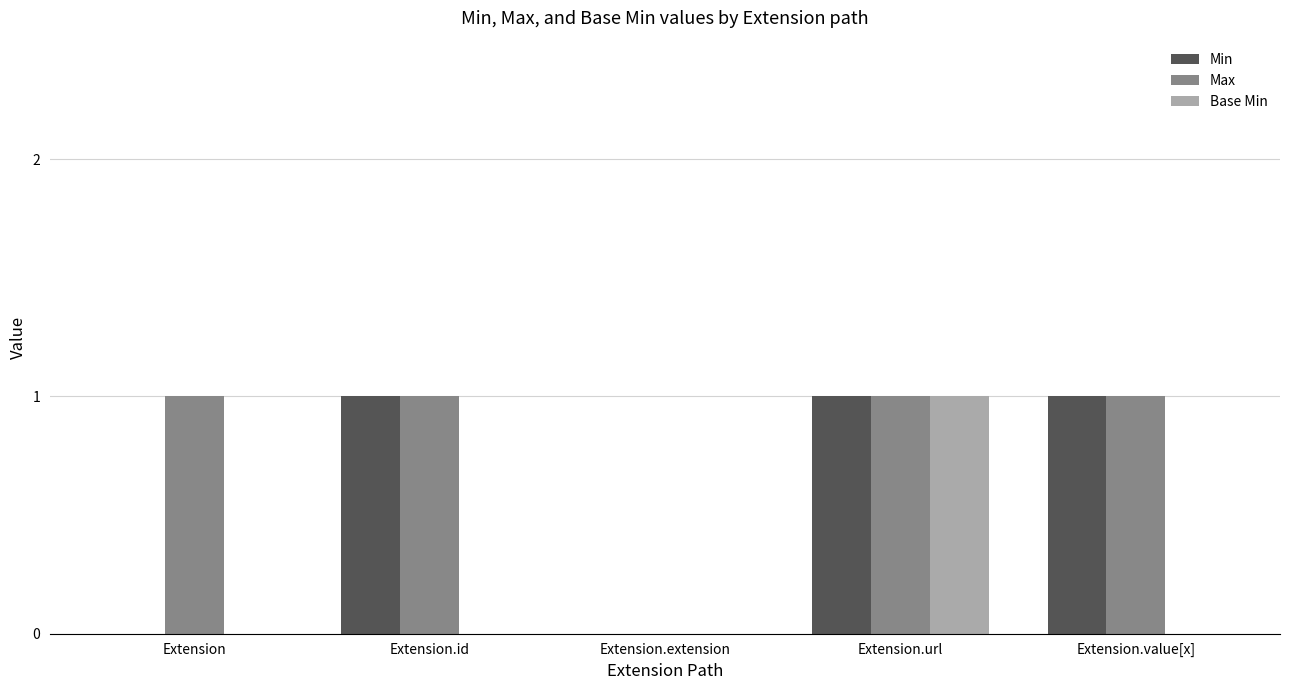

What is the total value across all series at Extension.value[x]?

2